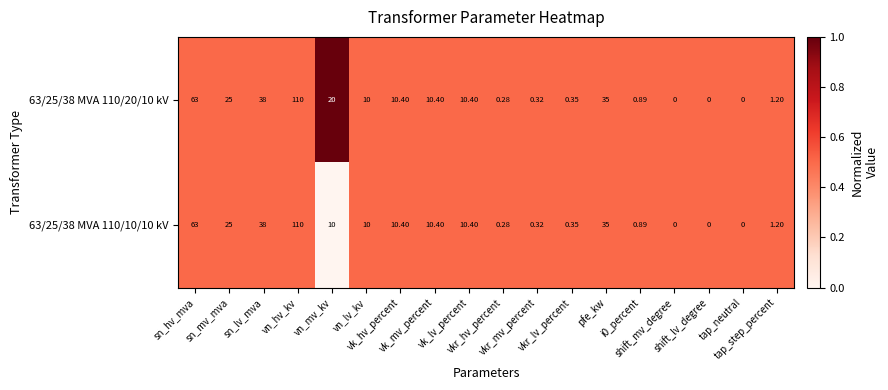

Between vn_lv_kv and tap_step_percent, which series saw the biggest shift?

63/25/38 MVA 110/20/10 kV